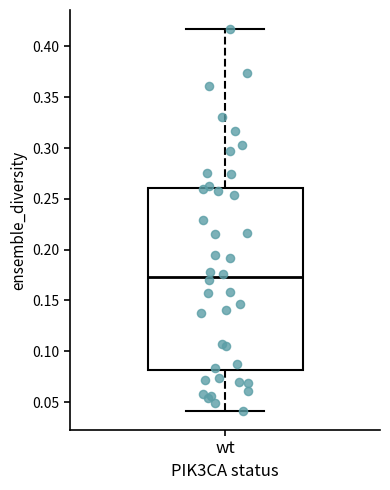

Read this box plot against the y-axis: the position of the median line, the range covered by the box, and the ends of both whiskers. The values are not printed on the chart, so give them approximately, as read against the axis.

median 0.175, box 0.080 to 0.260, whiskers 0.040 to 0.415